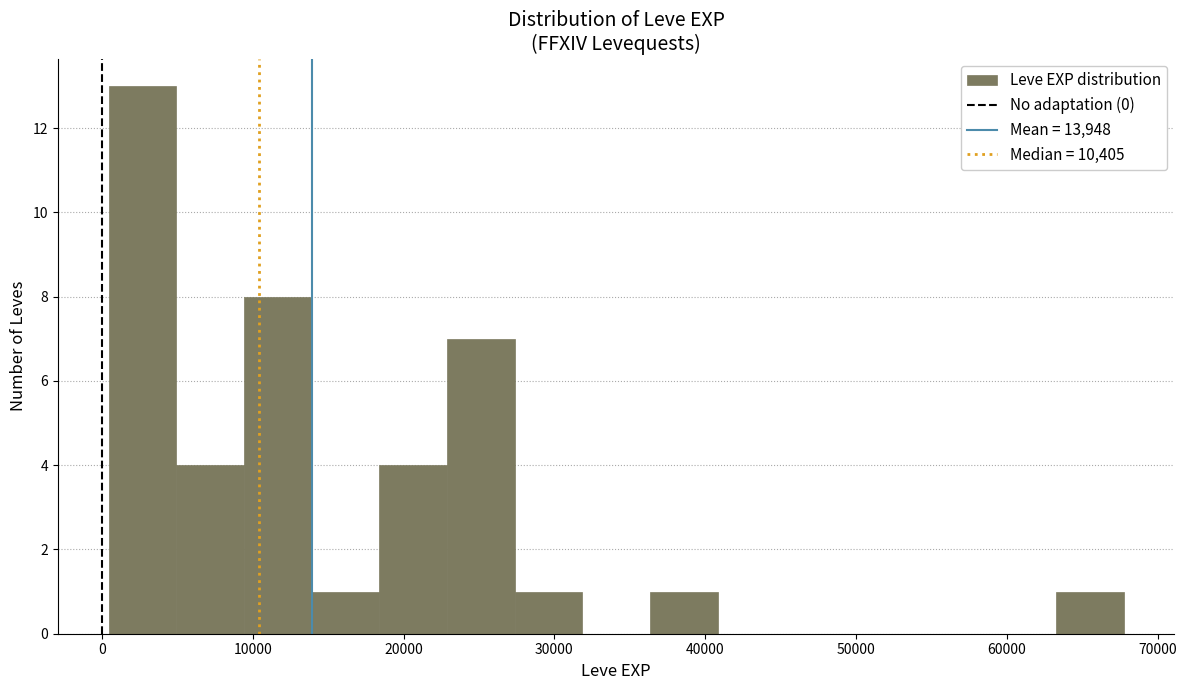

What is the height of the bar covering 5000 to 9000 on the x-axis? Neither the bar edges nor the heights are printed on the chart, so give them approximately, as read against the axes.

4